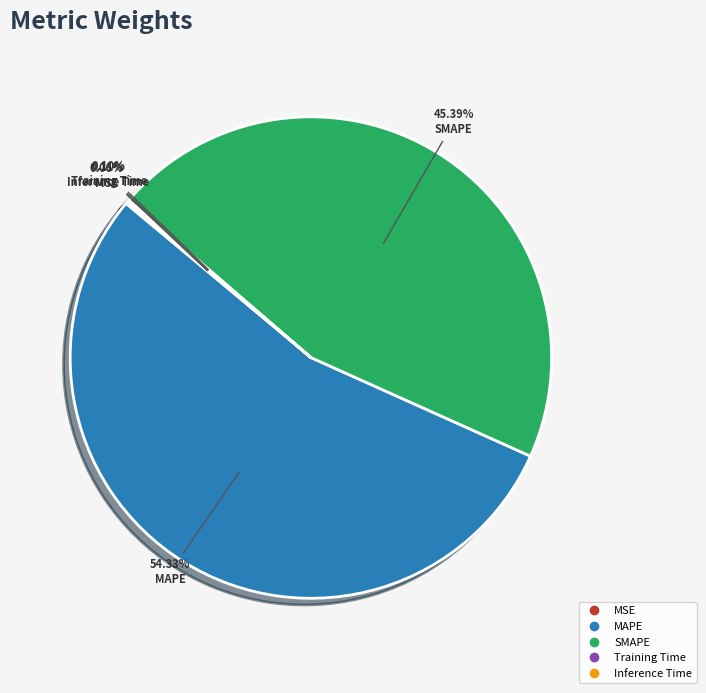

What percentage is the MAPE slice, to the nearest percent?

54%